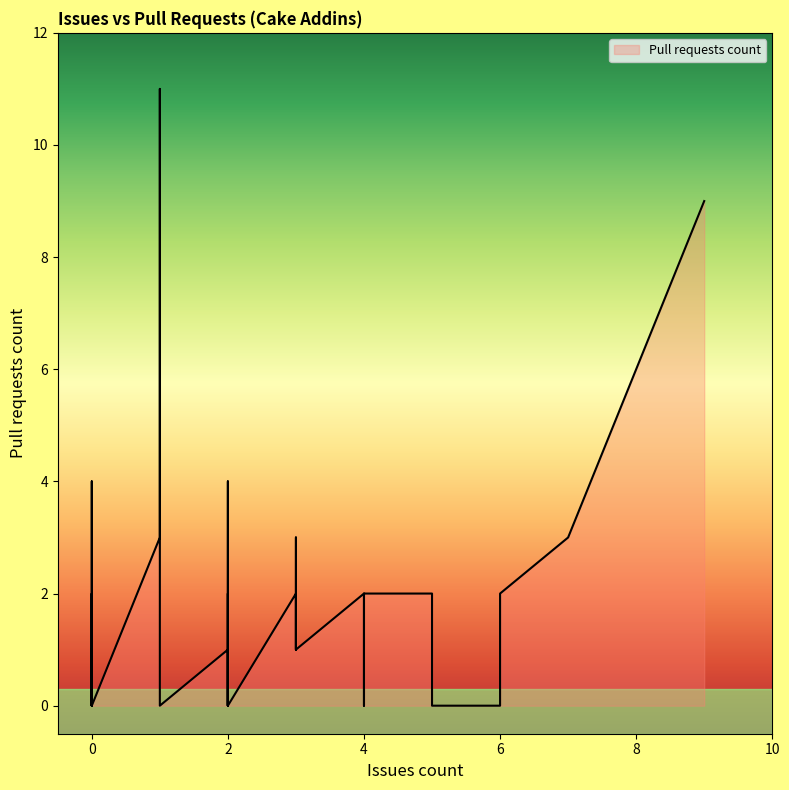

At which category does the chart reach its peak across all series?

1